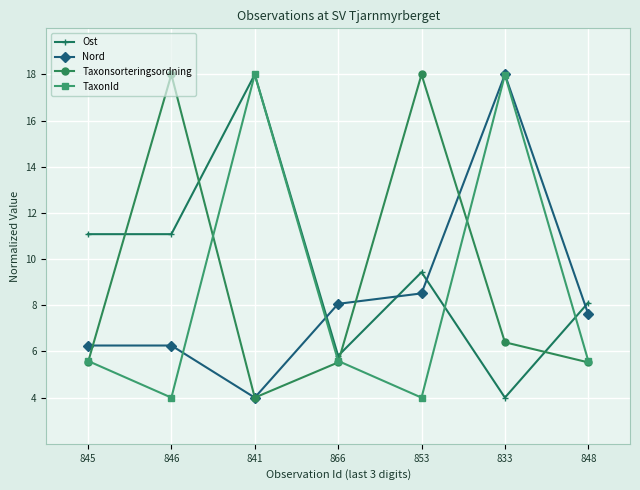

Where is the first local maximum for TaxonId?

841